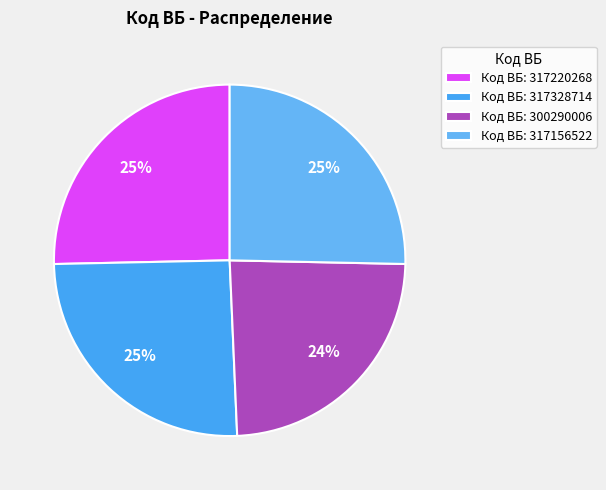

Is there a majority slice in this chart?

No